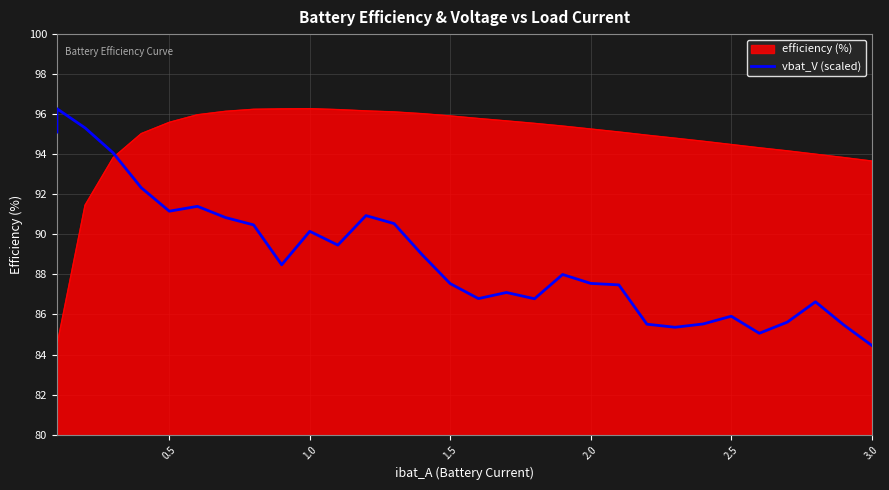

What is the difference between the maximum and minimum values in the efficiency (%) series?

11.8